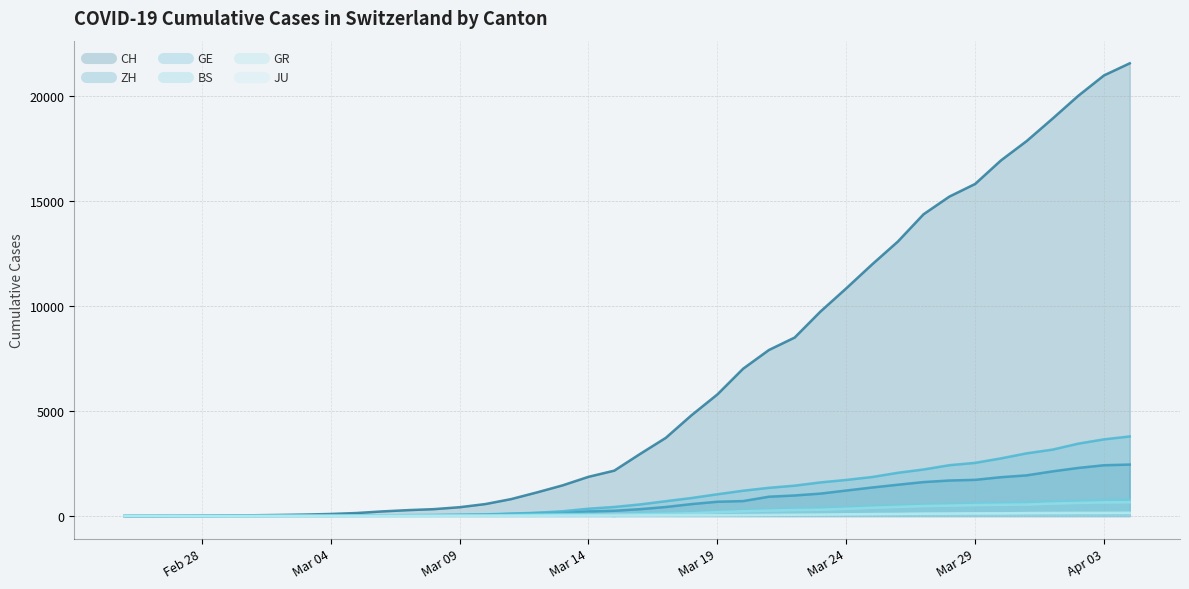

How many lines are shown in the chart?

6